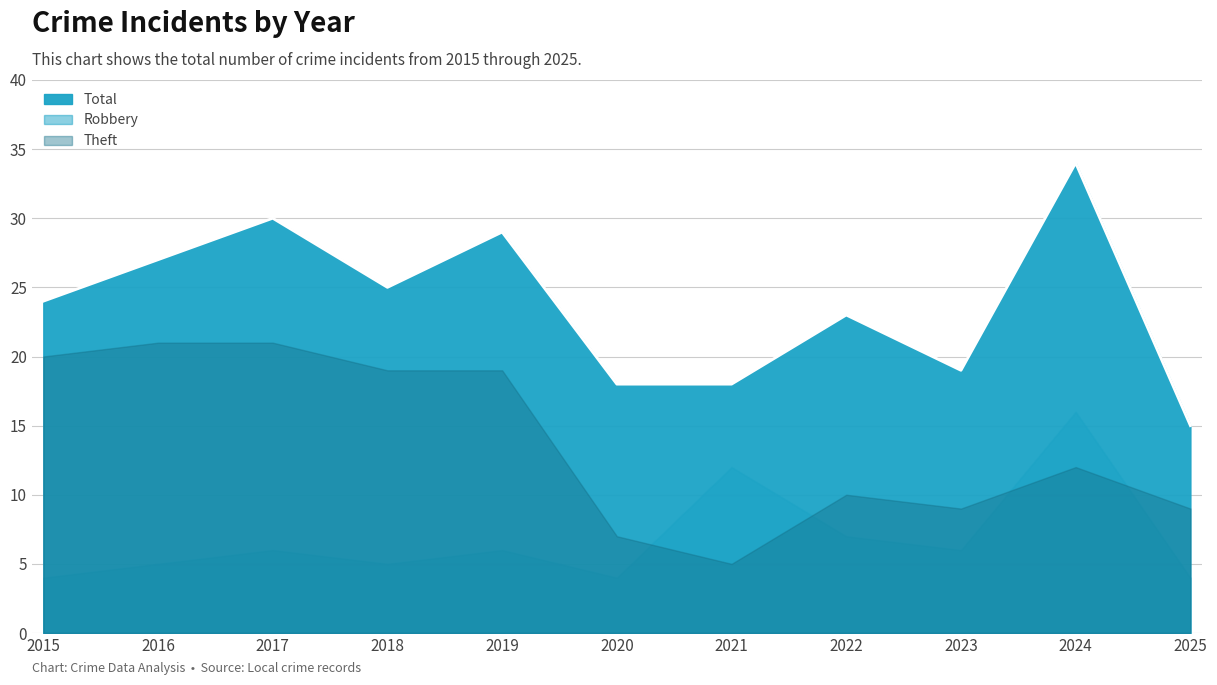

Between 2024 and 2015, which is larger?

2024